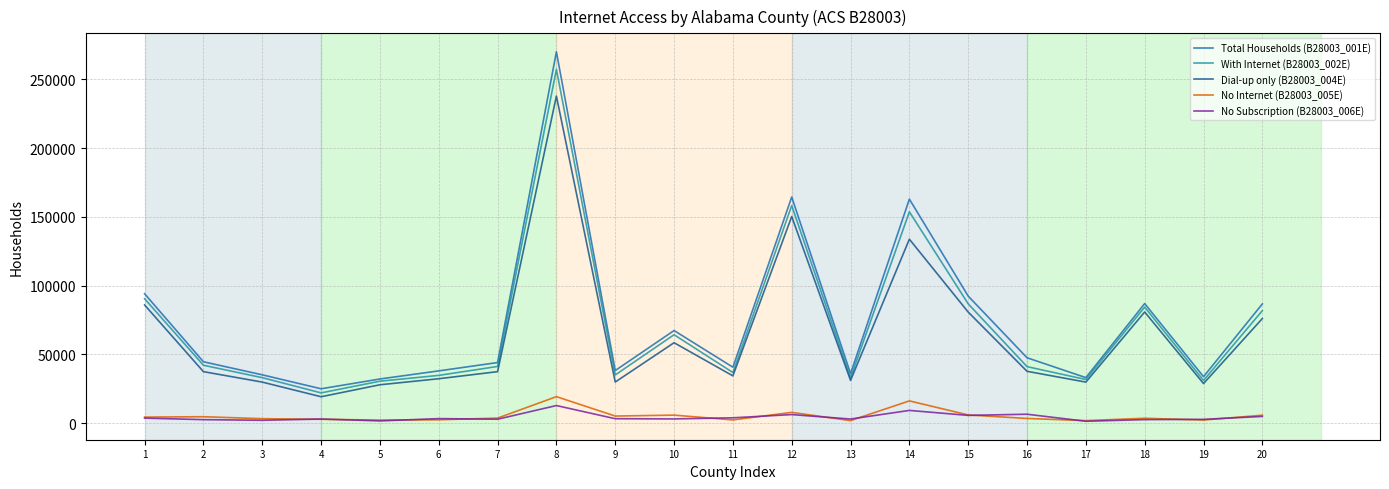

Which series has the widest spread of values?

Total Households (B28003_001E)